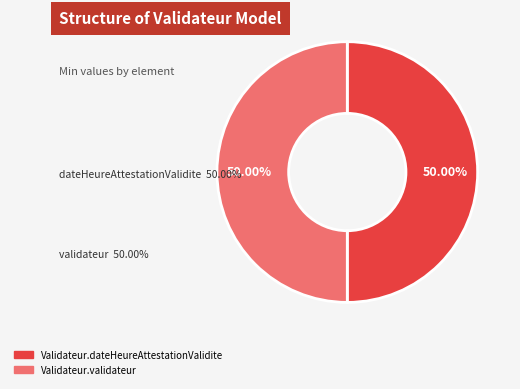

Which category has the biggest portion of the pie?

Validateur.dateHeureAttestationValidite